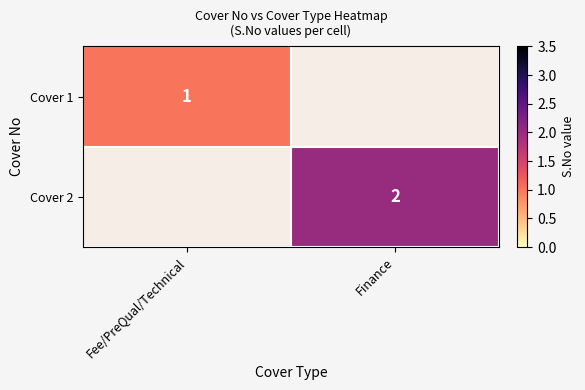

Which label corresponds to the smallest value in the chart?

Fee/PreQual/Technical